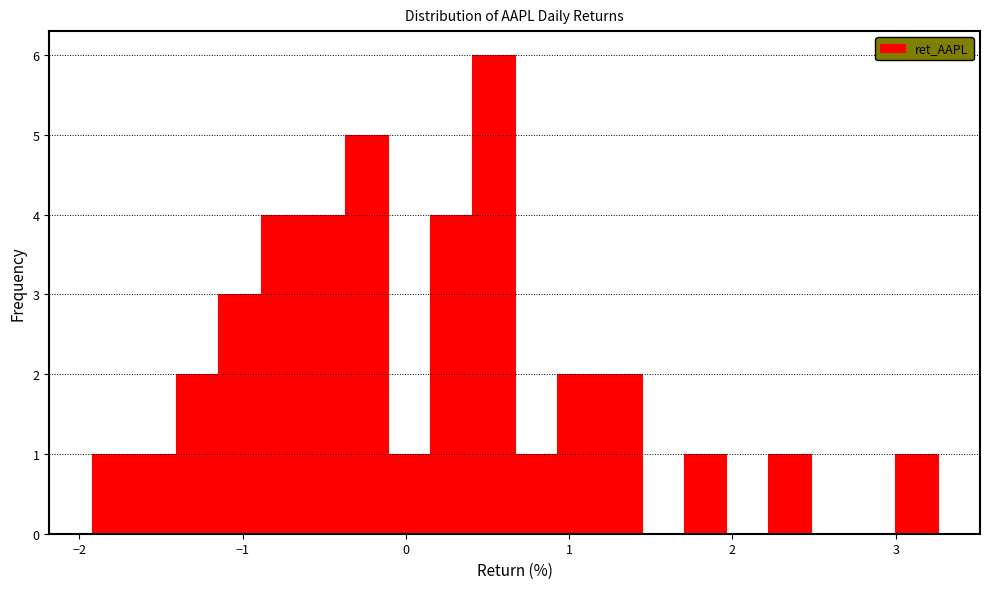

Read against the x-axis, roughly where is the centre of the tallest bar?

0.5